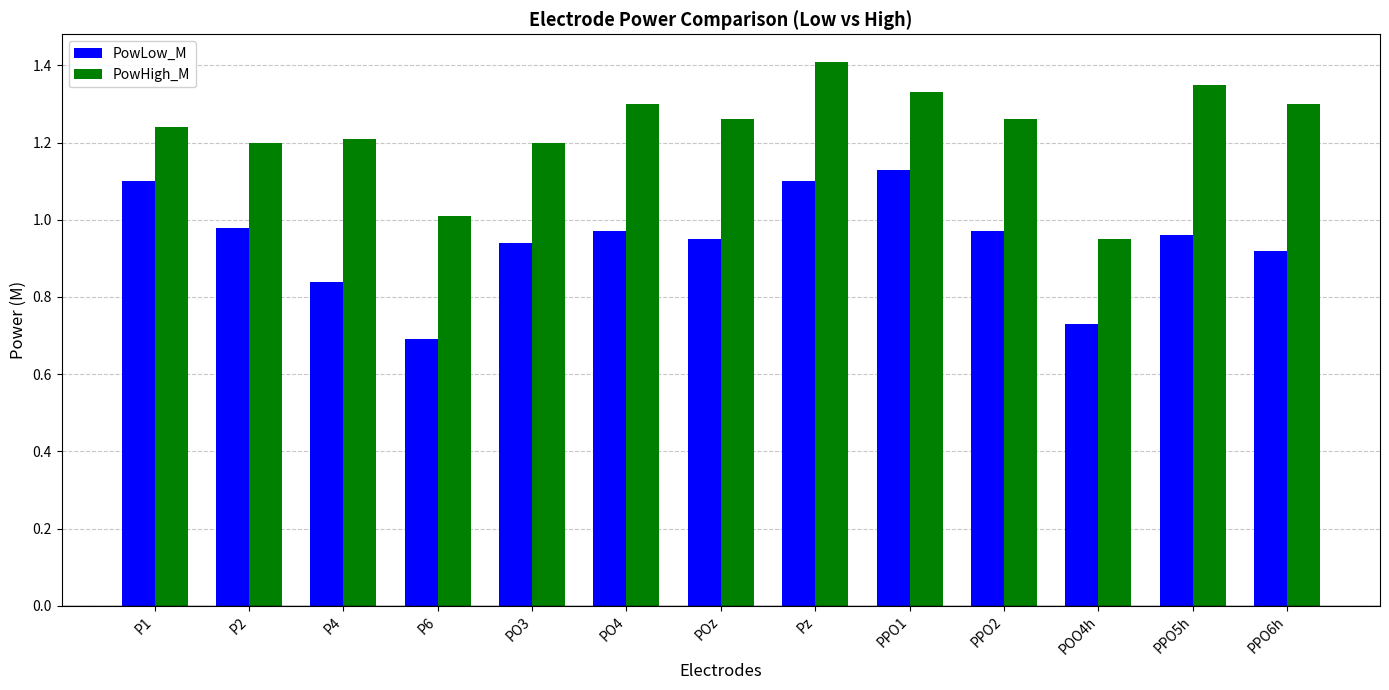

Between POO4h and PPO6h, which series saw the biggest shift?

PowHigh_M